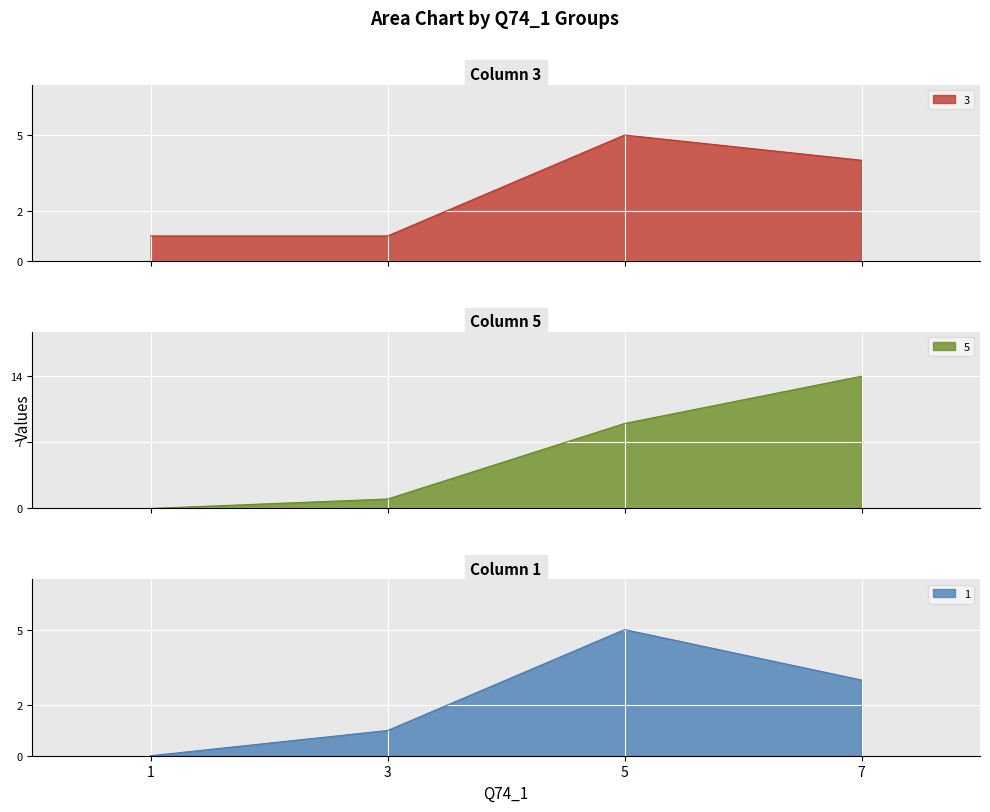

How many distinct data groups are displayed?

3